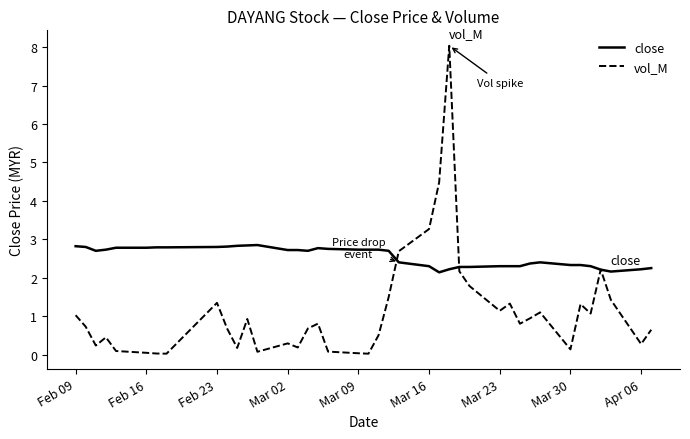

What is the sum of all close values?

102.0